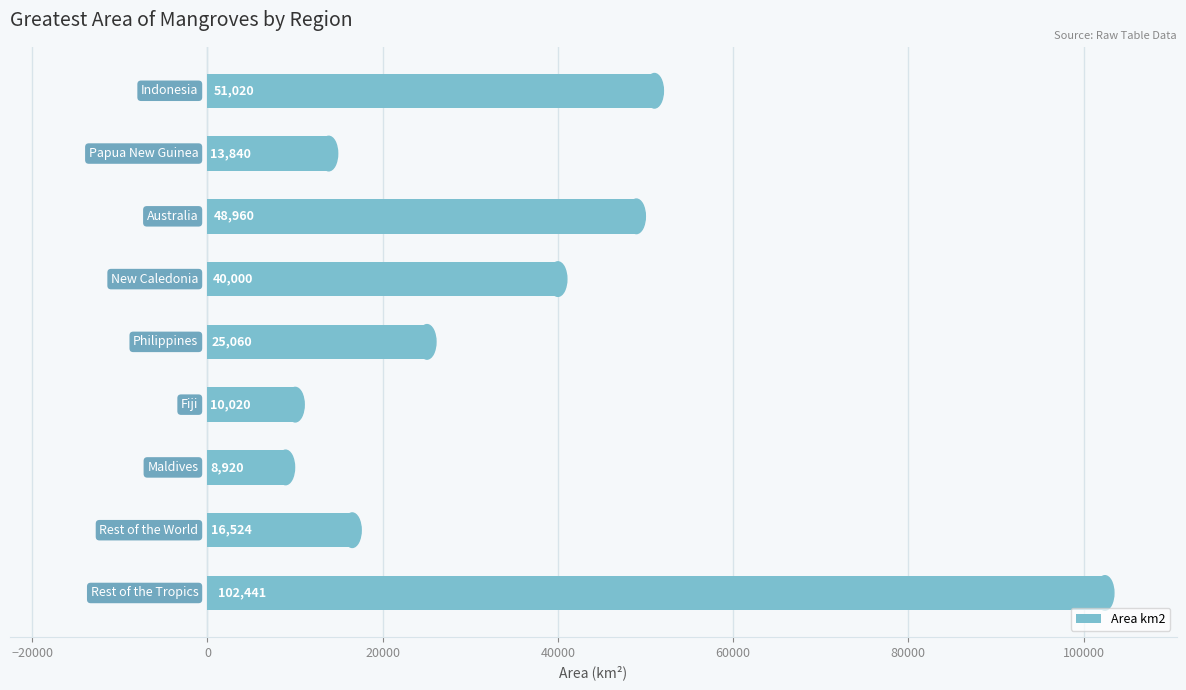

What is the sum of all values?

316785